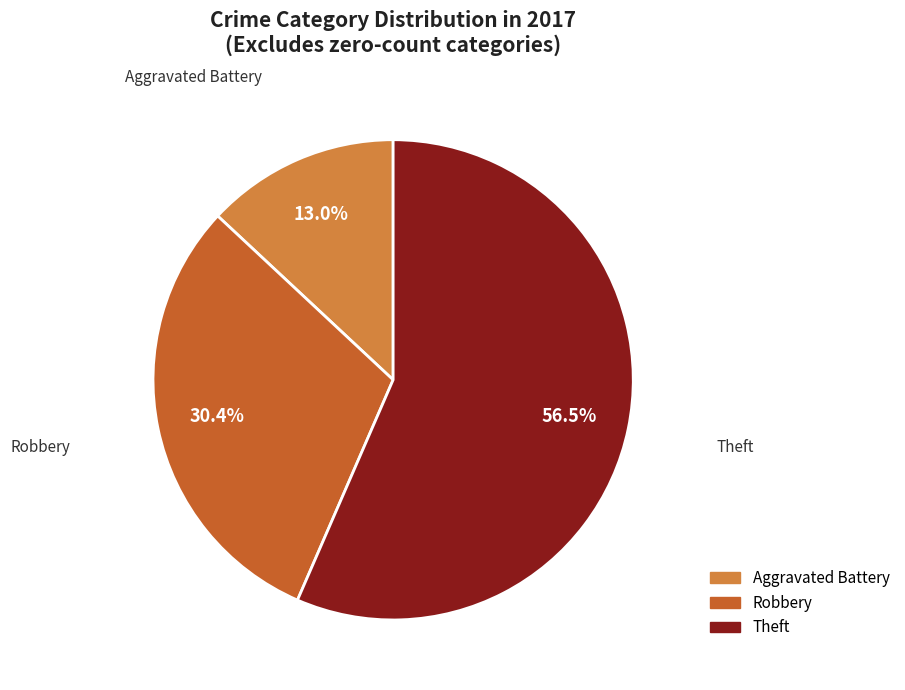

What is the smallest slice in the pie chart?

Aggravated Battery